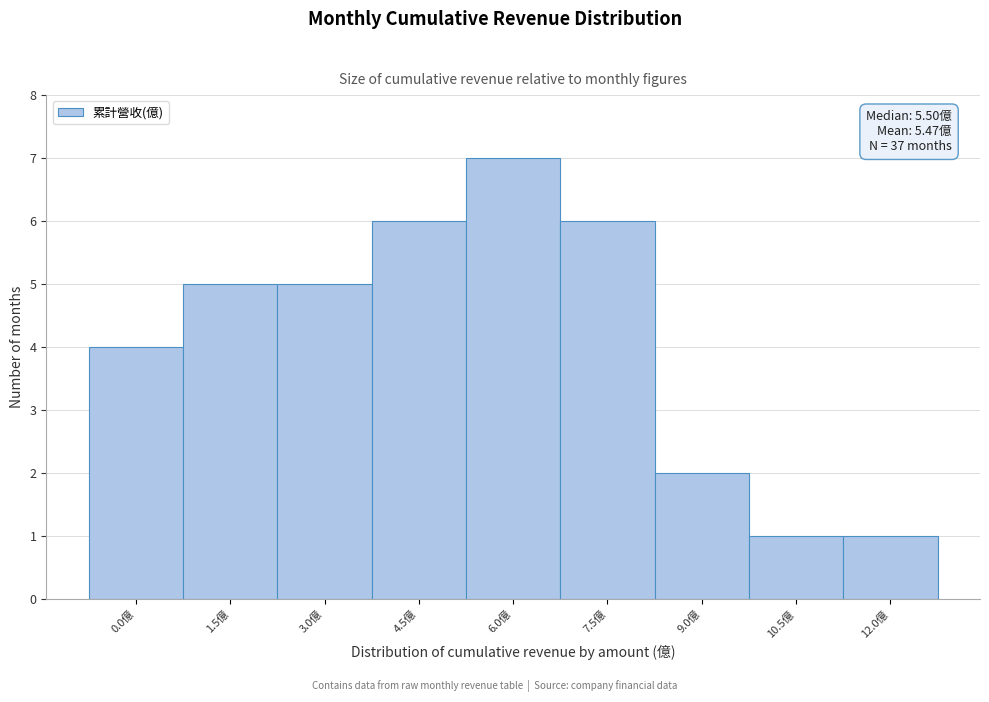

Reading right to left, what are all the values shown in this chart?

12.0億=1	10.5億=1	9.0億=2	7.5億=6	6.0億=7	4.5億=6	3.0億=5	1.5億=5	0.0億=4